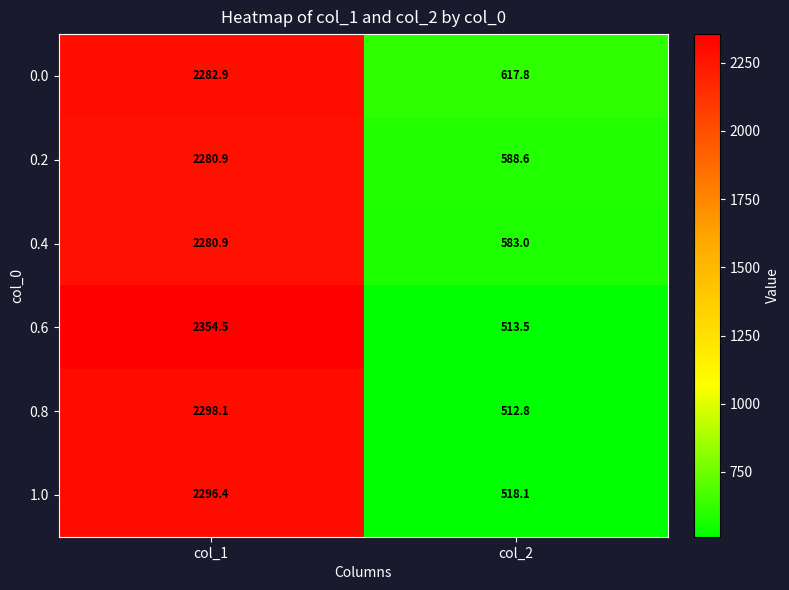

List the labels in order of 0.8 value, largest first.

col_1, col_2